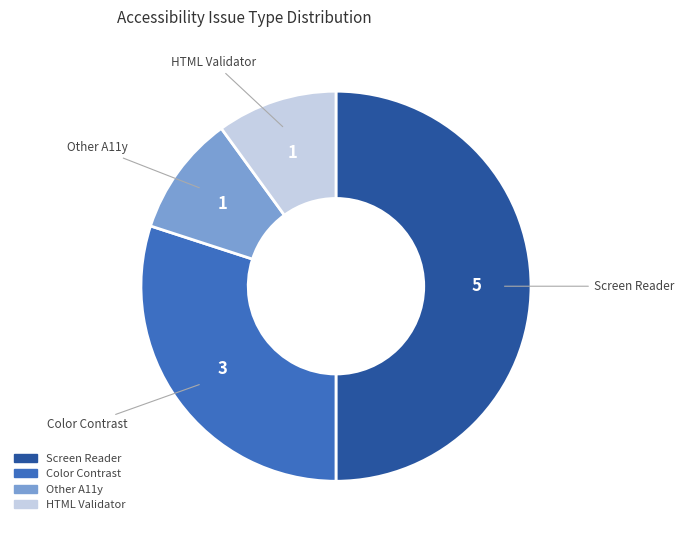

Which has a higher value, Screen Reader or HTML Validator?

Screen Reader